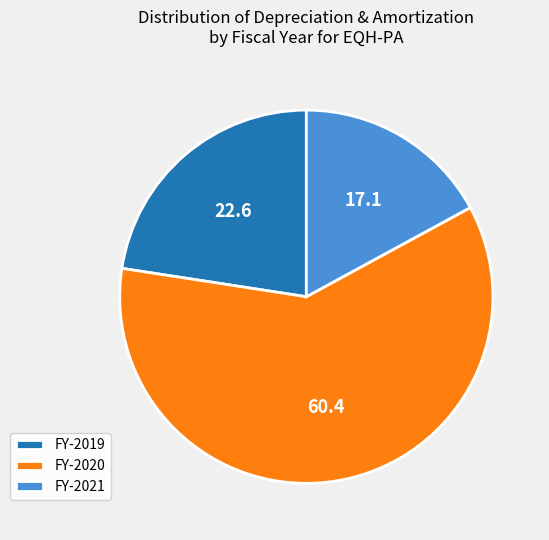

Combined, do FY-2019 and FY-2021 account for over 50%?

No